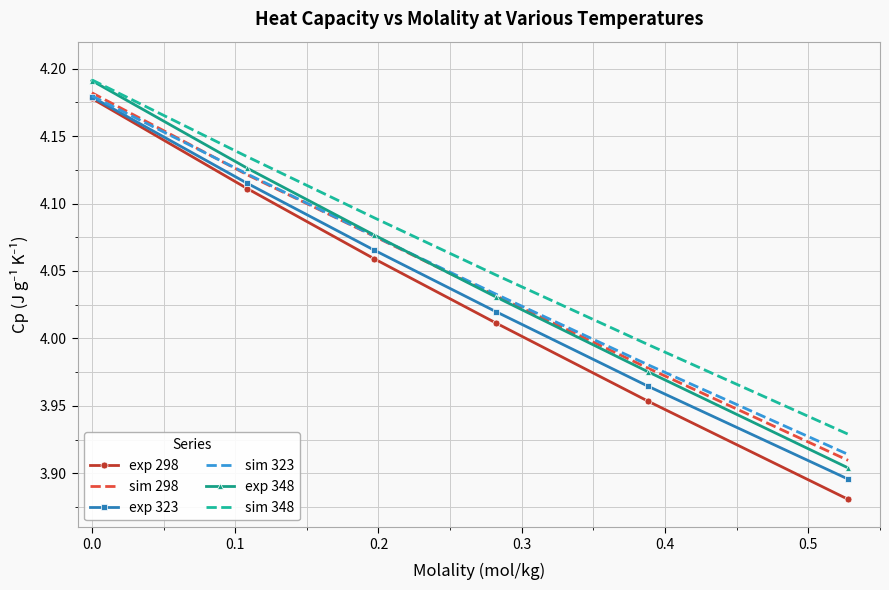

True or false: sim 348 and sim 298 intersect in this chart.

False